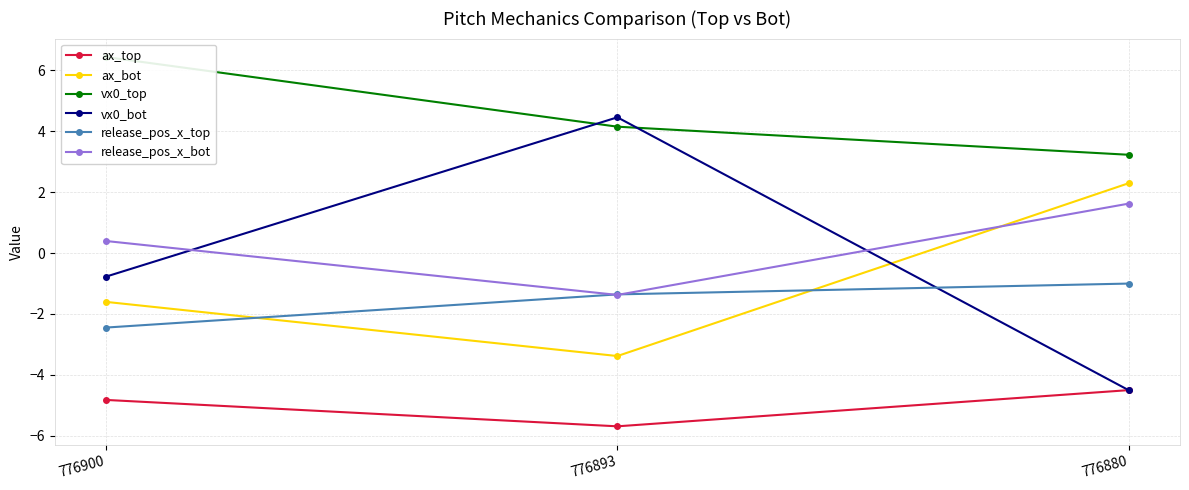

Which category has the lowest value in the vx0_bot series?

776880